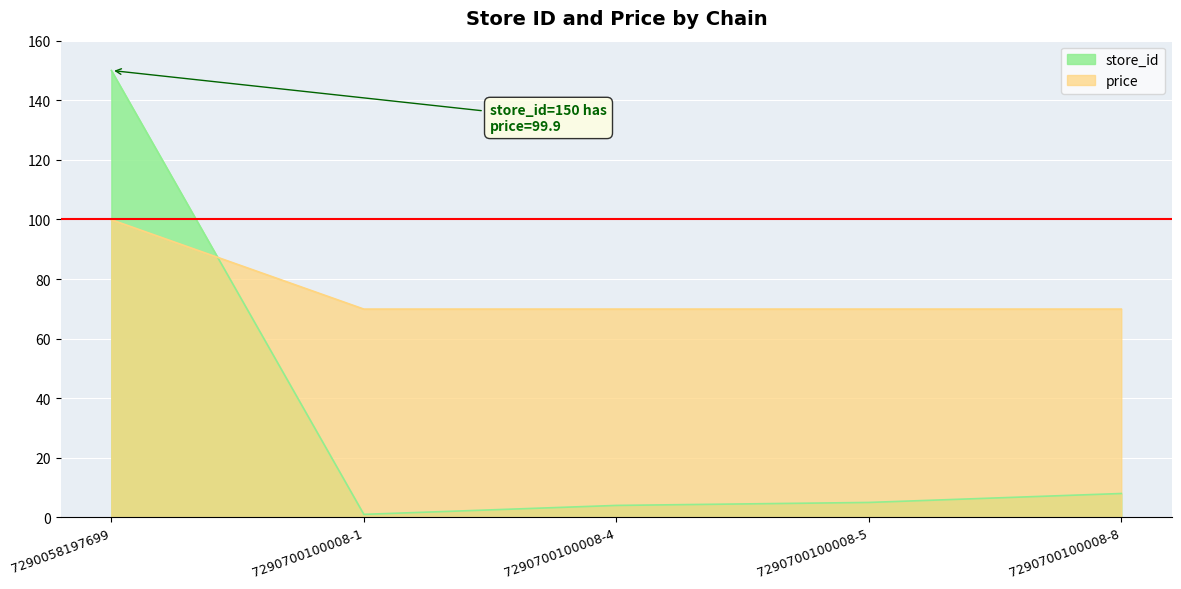

What is the average value of the price series?

75.9